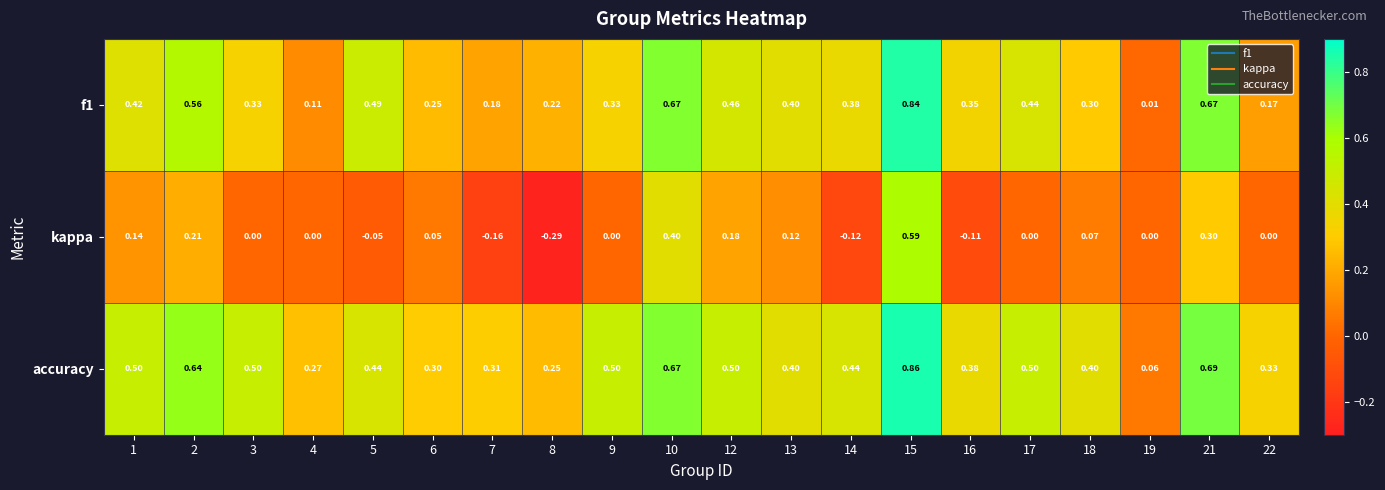

Which series changed the most between 8 and 16?

kappa